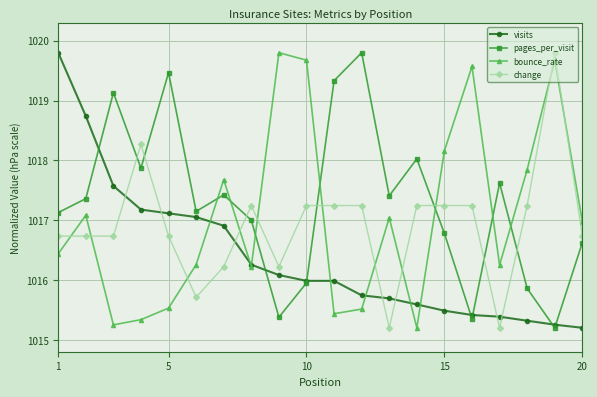

After their last crossing, which series has the higher values: change or visits?

change